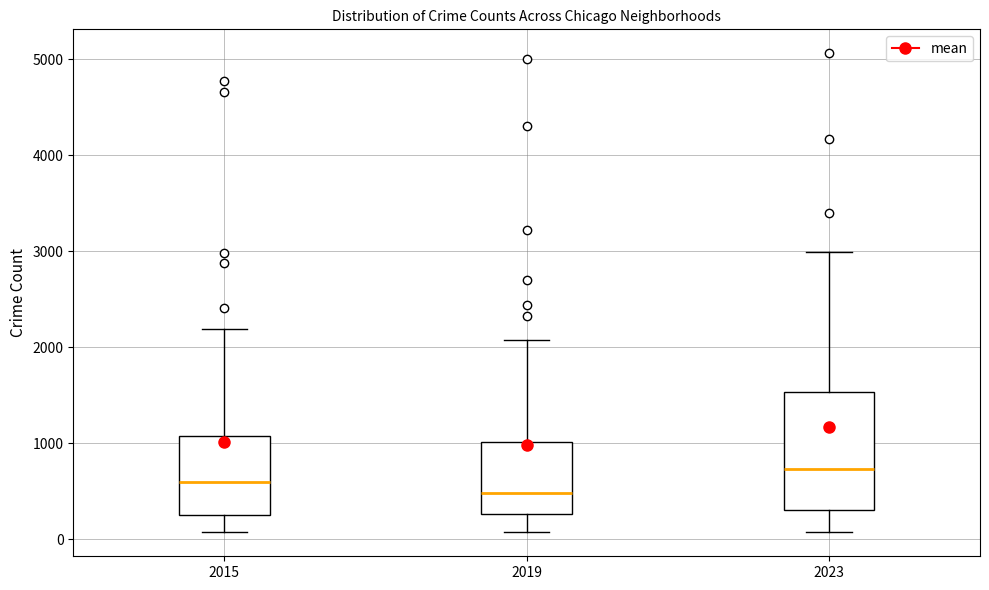

Where is the upper edge of the box at x = 2023 on the y-axis? The values are not printed on the chart, so give them approximately, as read against the axis.

1500